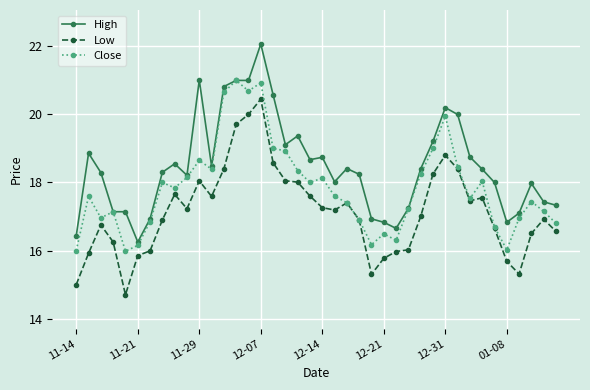

Which series has the largest total across all categories?

High